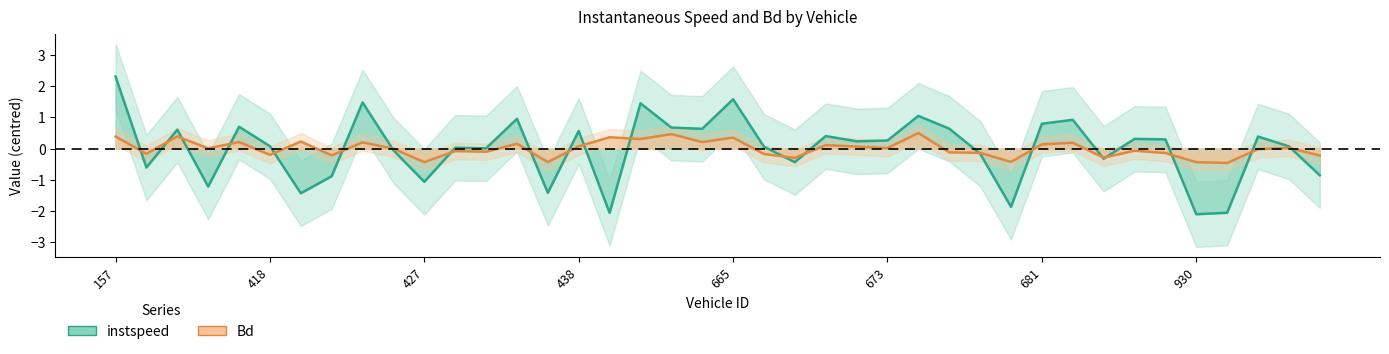

Which series ends up on top after the final intersection of Bd and instspeed?

Bd